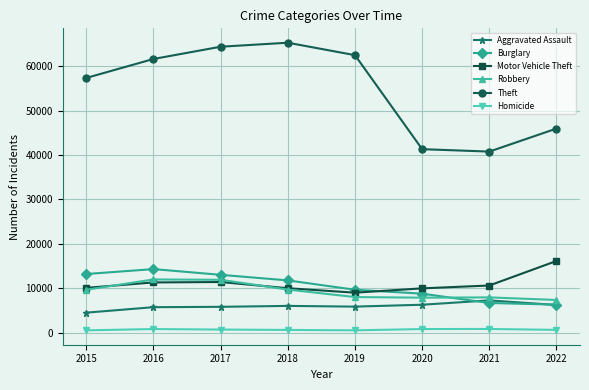

True or false: Motor Vehicle Theft has a value of 10595 at 2021.

True